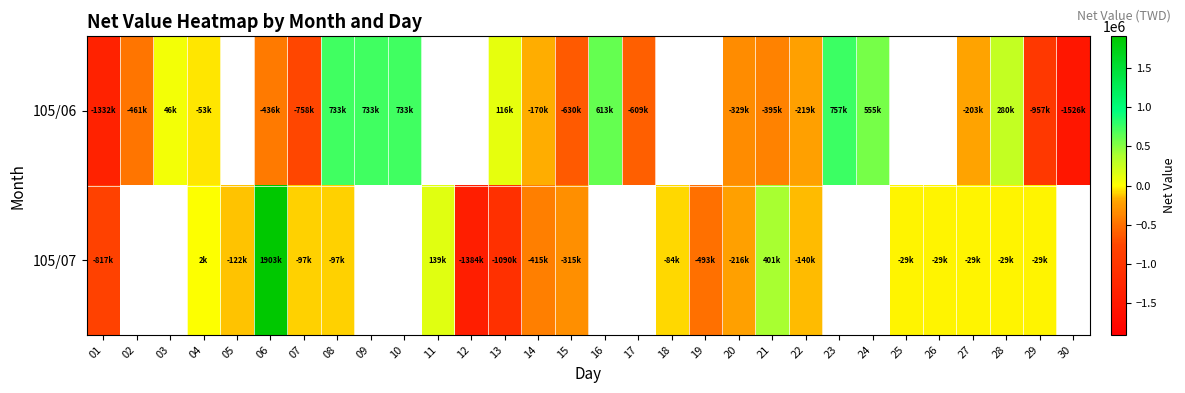

Rank the series by their average value, from lowest to highest.

105/06, 105/07